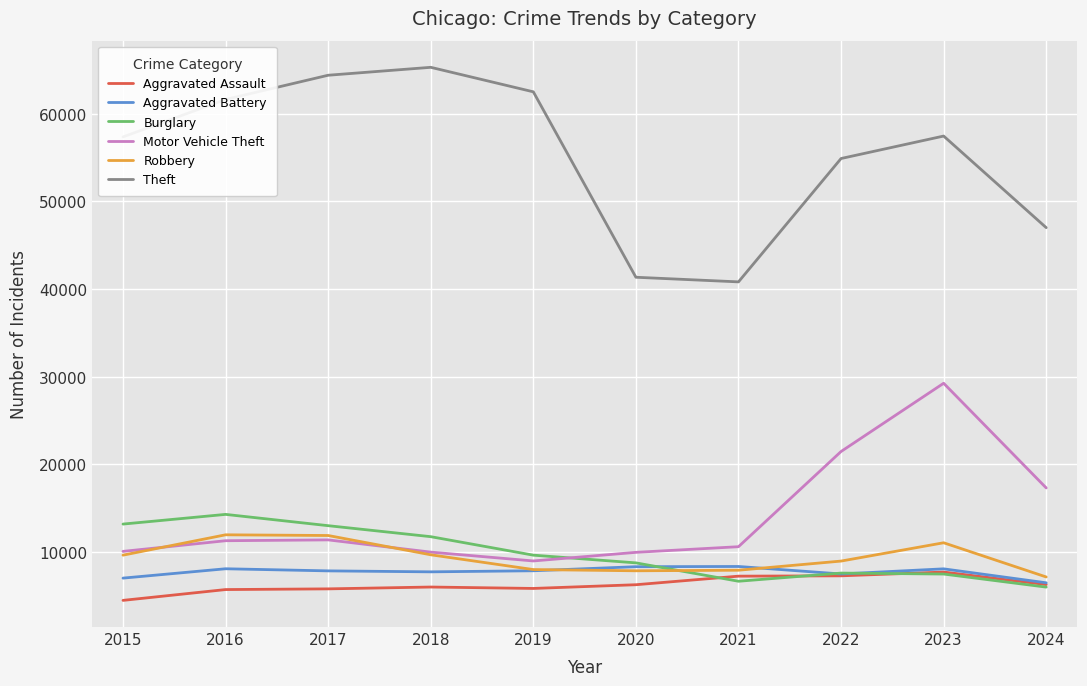

How many lines are shown in the chart?

6